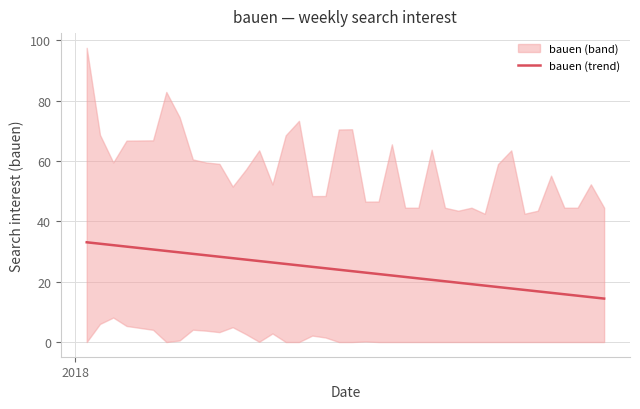

What is the maximum value for bauen (trend)?

33.1